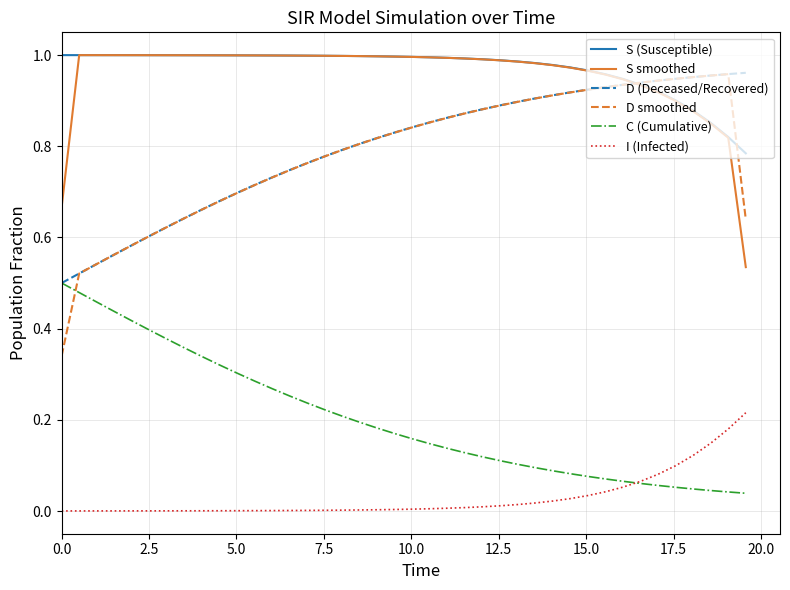

True or false: D (Deceased/Recovered) and I (Infected) cross at least once.

False